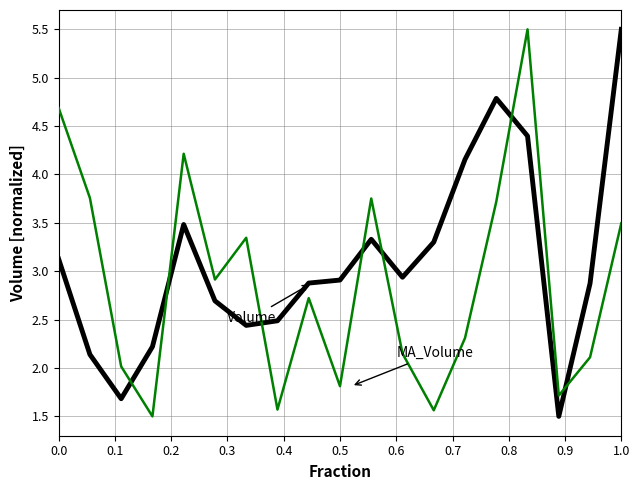

How many lines are shown in the chart?

2